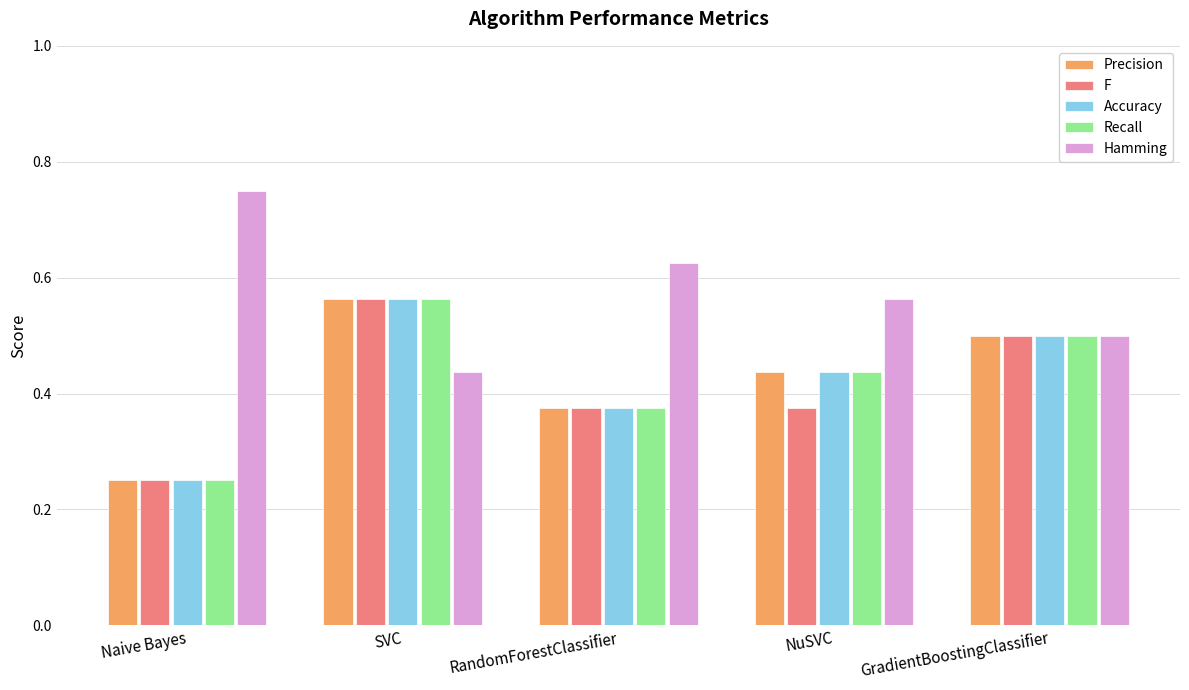

What is the total value across all series at Naive Bayes?

1.8